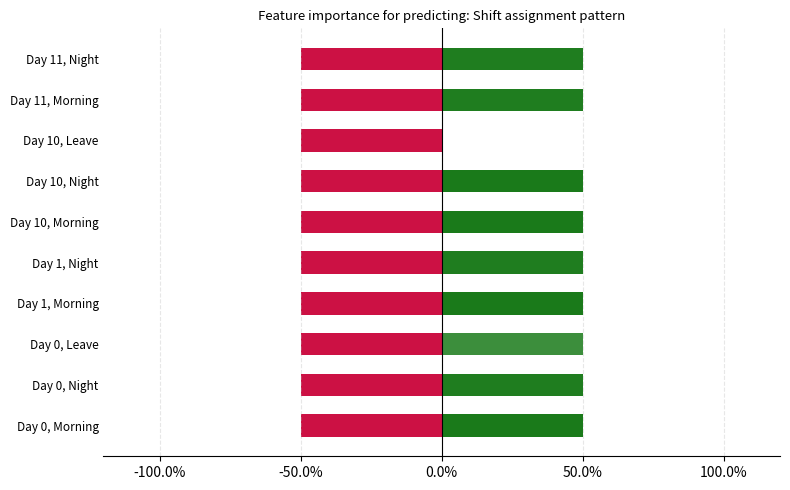

Does the chart contain any negative values?

Yes